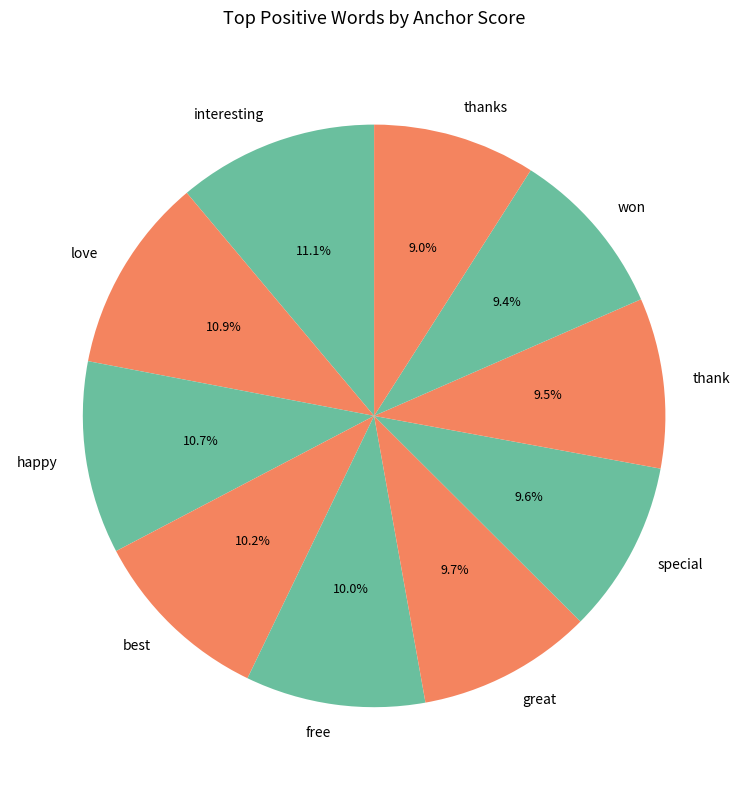

To the nearest percent, what is the average slice percentage?

10%